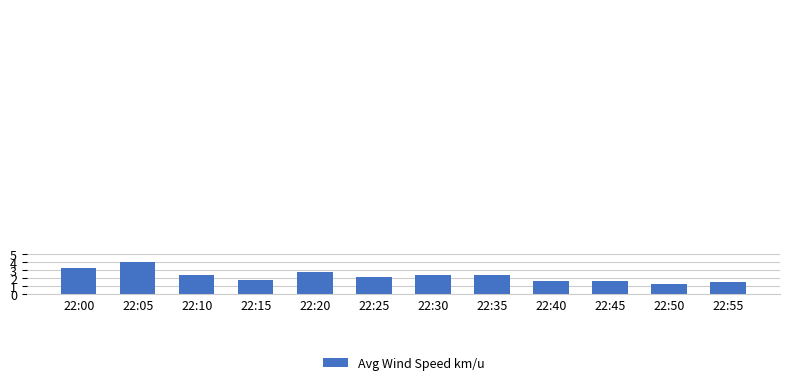

Does the chart contain any negative values?

No